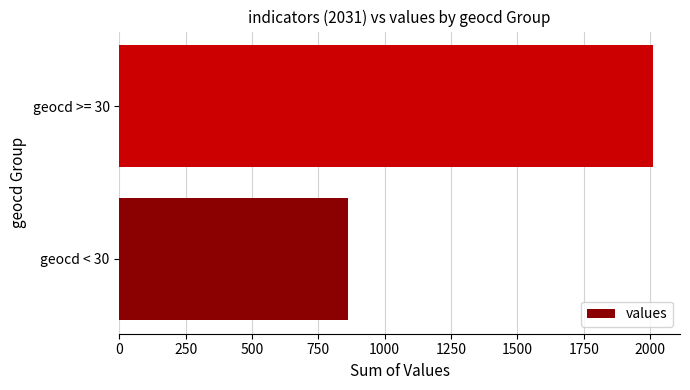

The value at geocd < 30 is 1319. True or false?

False